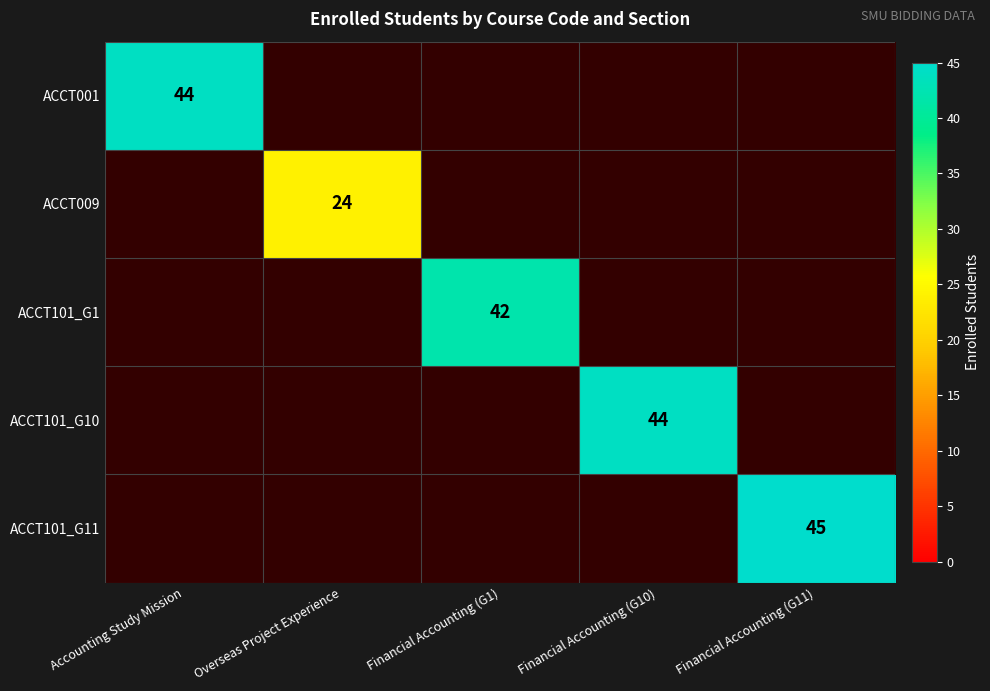

At which category does the chart reach its peak across all series?

Financial Accounting (G11)